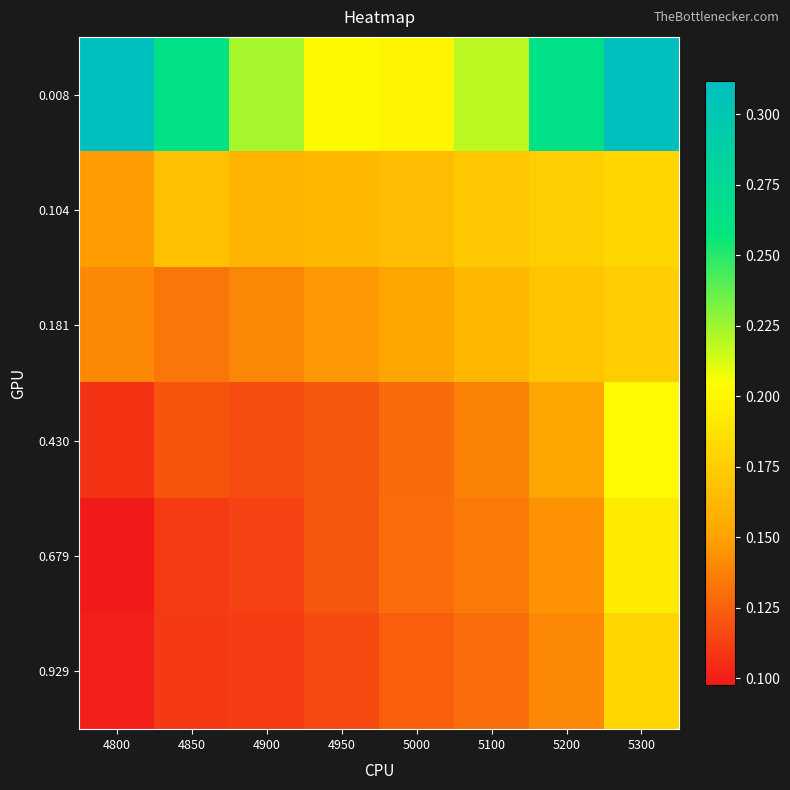

Reading left to right, what are all the values shown in this chart?

0.008: 4800=0.3	4850=0.3	4900=0.2	4950=0.2	5000=0.2	5100=0.2	5200=0.3	5300=0.3
0.104: 4800=0.1	4850=0.2	4900=0.2	4950=0.2	5000=0.2	5100=0.2	5200=0.2	5300=0.2
0.181: 4800=0.1	4850=0.1	4900=0.1	4950=0.1	5000=0.2	5100=0.2	5200=0.2	5300=0.2
0.430: 4800=0.1	4850=0.1	4900=0.1	4950=0.1	5000=0.1	5100=0.1	5200=0.2	5300=0.2
0.679: 4800=0.1	4850=0.1	4900=0.1	4950=0.1	5000=0.1	5100=0.1	5200=0.1	5300=0.2
0.929: 4800=0.1	4850=0.1	4900=0.1	4950=0.1	5000=0.1	5100=0.1	5200=0.1	5300=0.2